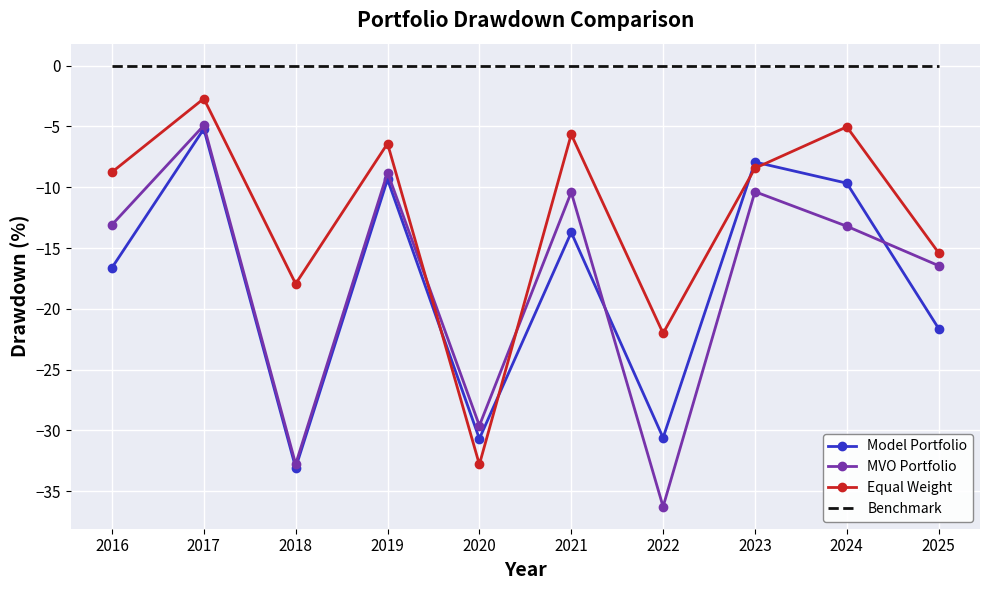

True or false: MVO Portfolio and Model Portfolio cross at least once.

True